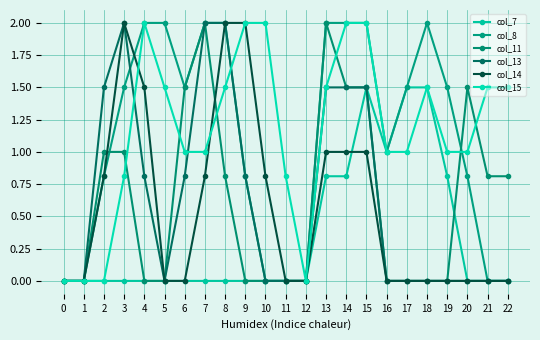

How many lines are shown in the chart?

6